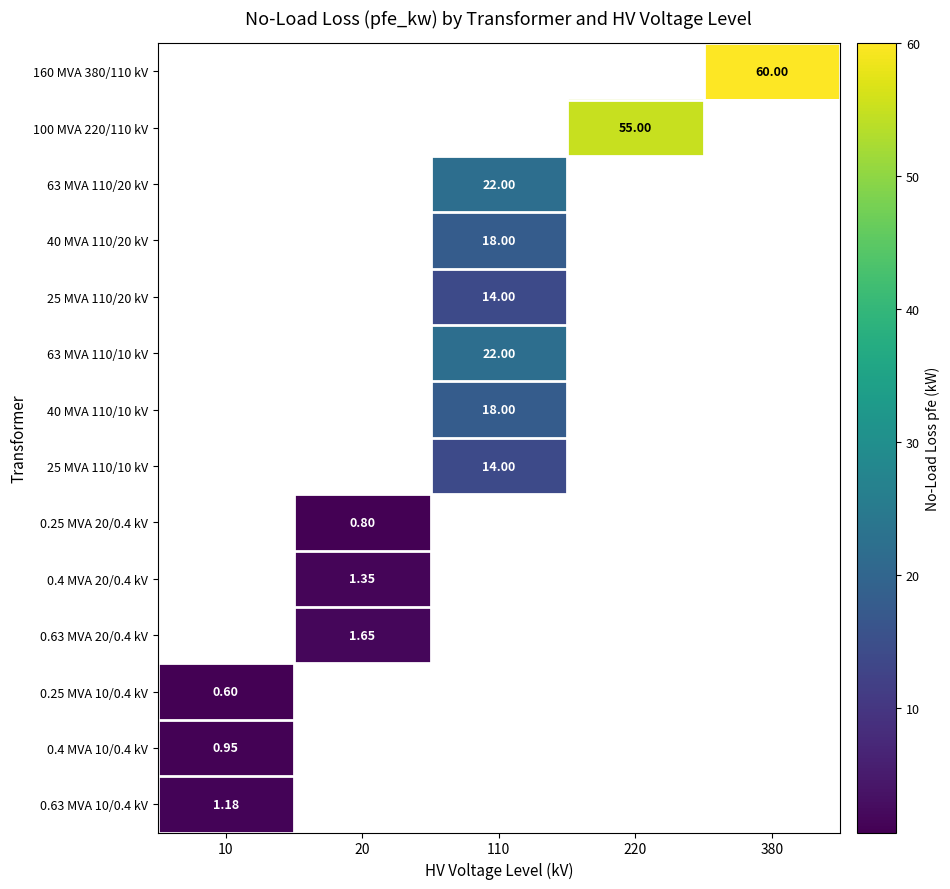

List the series in order of their peak value, lowest first.

160 MVA 380/110 kV, 100 MVA 220/110 kV, 63 MVA 110/20 kV, 40 MVA 110/20 kV, 25 MVA 110/20 kV, 63 MVA 110/10 kV, 40 MVA 110/10 kV, 25 MVA 110/10 kV, 0.25 MVA 20/0.4 kV, 0.4 MVA 20/0.4 kV, 0.63 MVA 20/0.4 kV, 0.25 MVA 10/0.4 kV, 0.4 MVA 10/0.4 kV, 0.63 MVA 10/0.4 kV